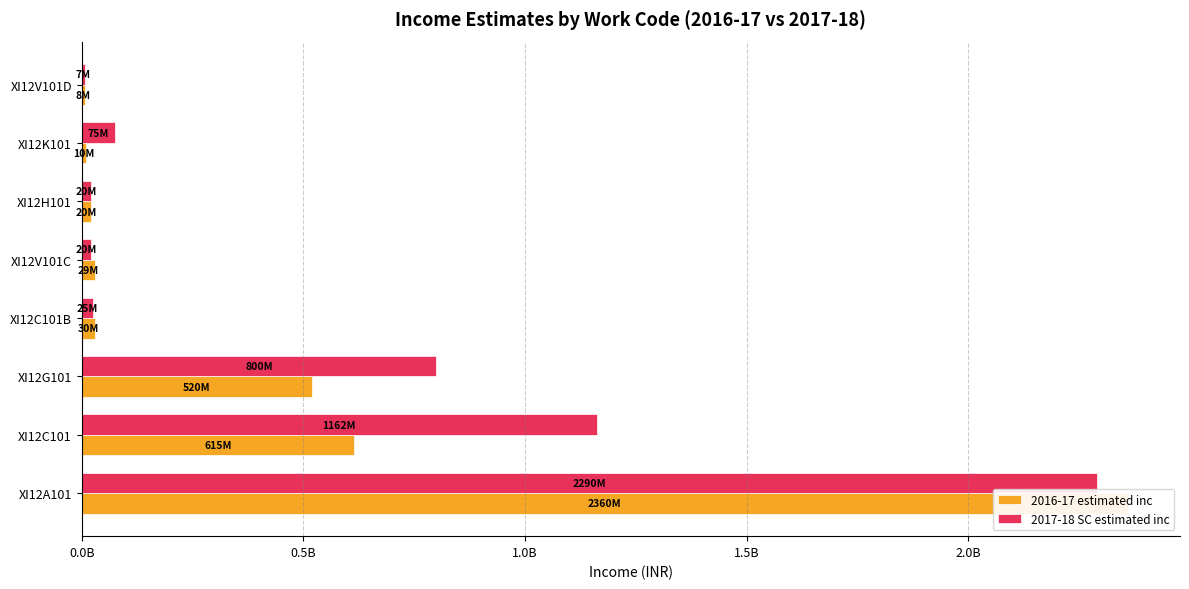

Reading left to right, what are all the values shown in this chart?

2016-17 estimated inc: 2359500000	615000000	520200000	30000000	29200000	20000000	10000000	7500000
2017-18 SC estimated inc: 2290000000	1161700000	800000000	25000000	20000000	20000000	75000000	7000000